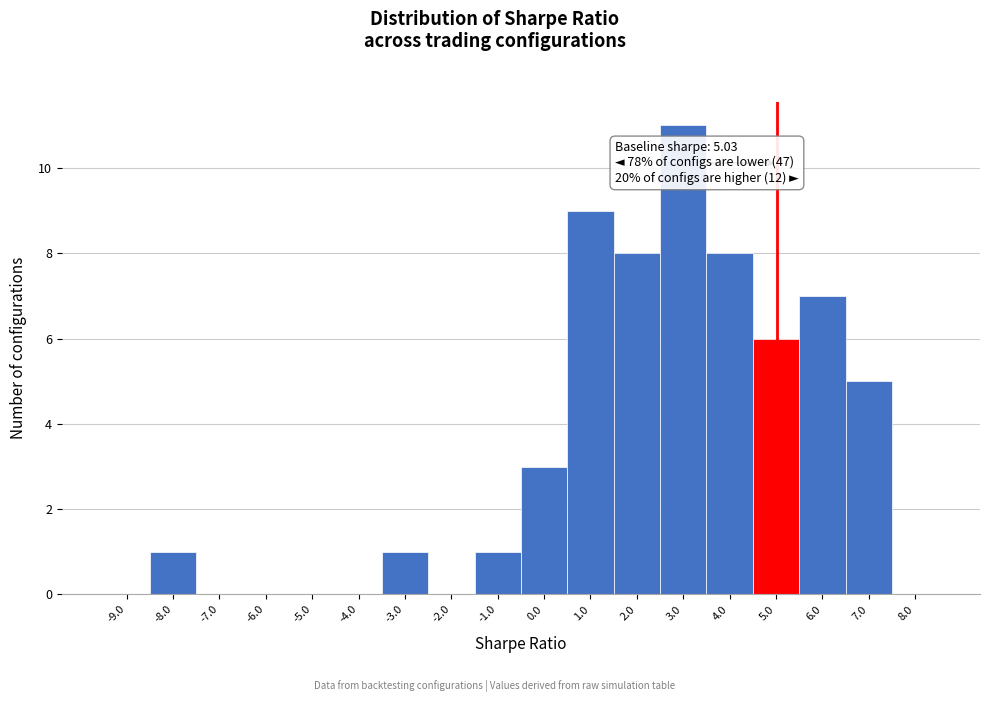

Which range on the x-axis has the tallest bar?

2.5 to 3.5